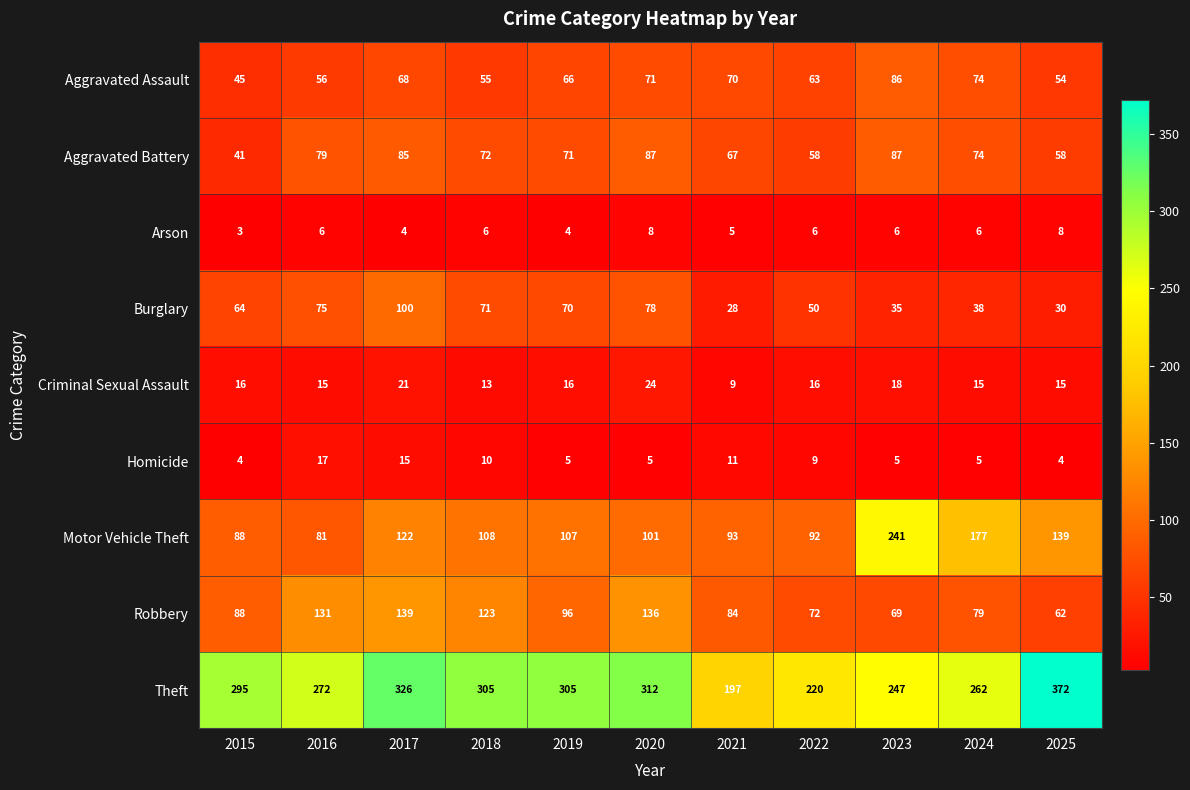

What is the difference between the maximum and minimum values in the Arson series?

5